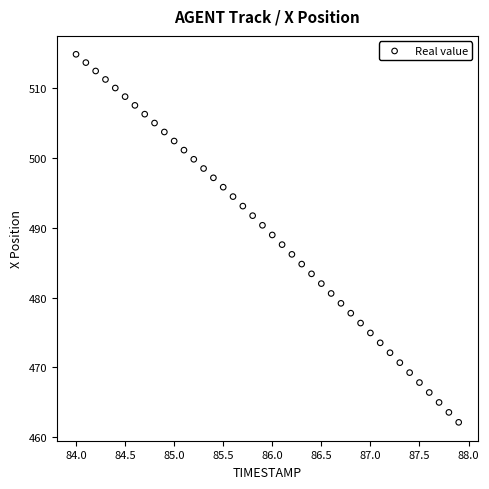

What is the range of Y values (max minus min)?

52.7